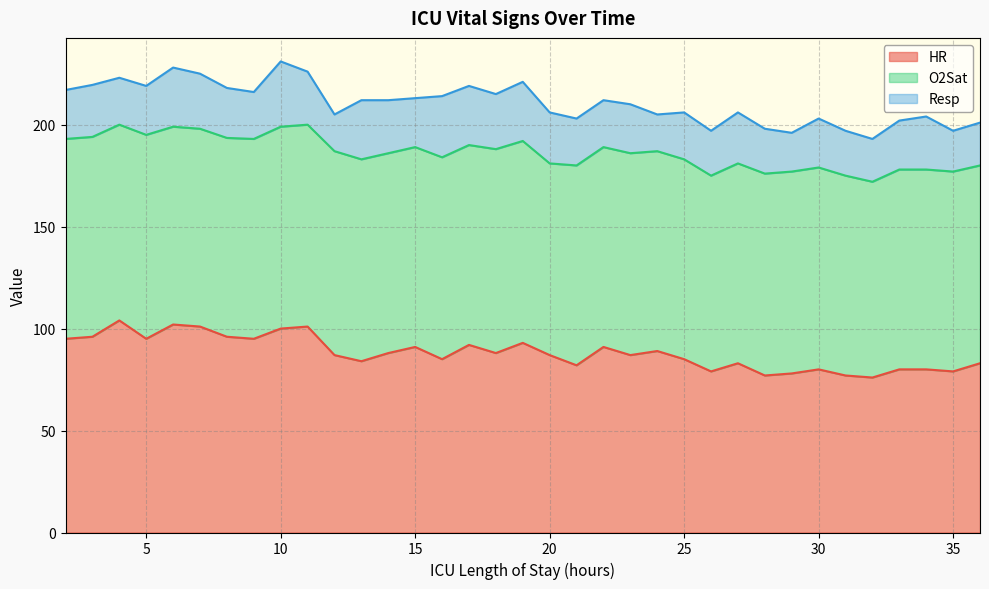

True or false: O2Sat has a value of 97.0 at 36.

True